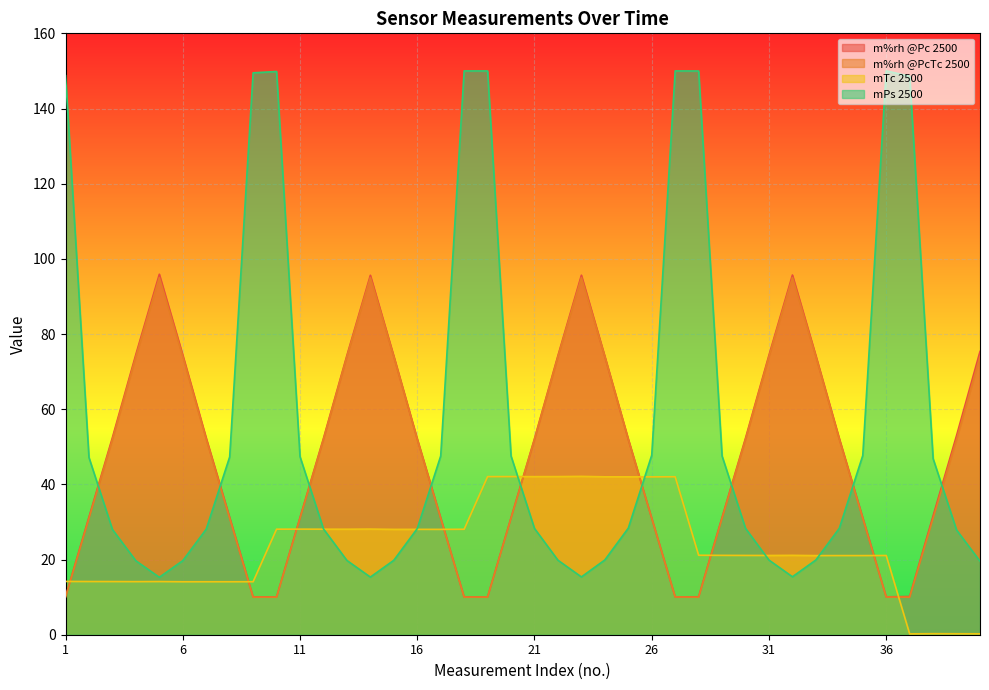

The value of m%rh @Pc 2500 at 24 is 100.0. True or false?

False